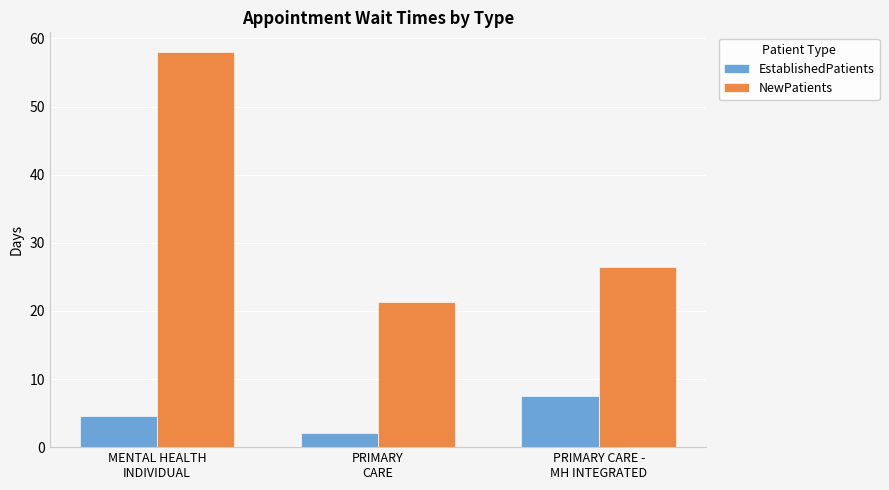

Where is EstablishedPatients nearest to the value 4?

MENTAL HEALTH
INDIVIDUAL